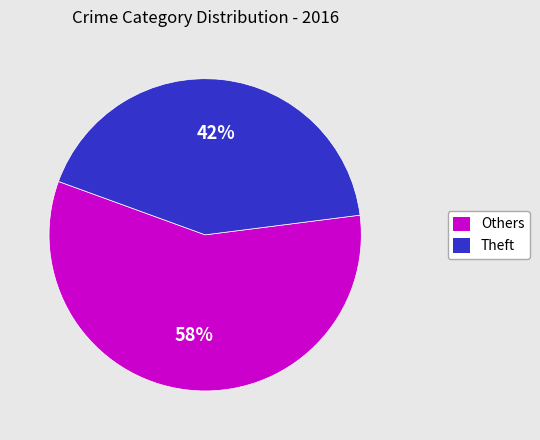

Is there a majority slice in this chart?

Yes